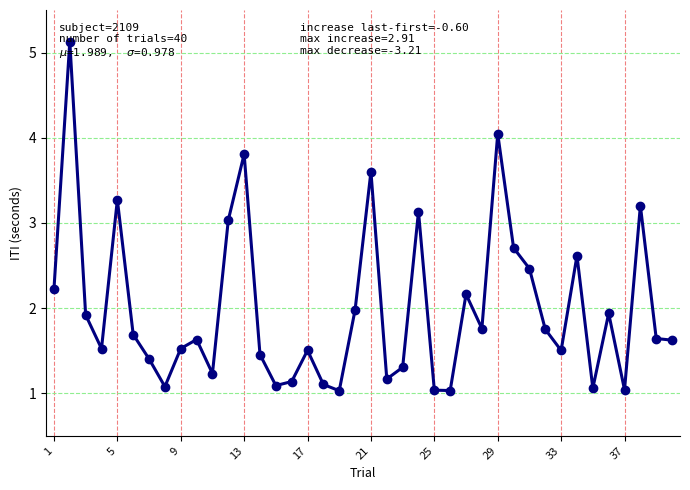

What is the maximum value shown in the chart?

5.1